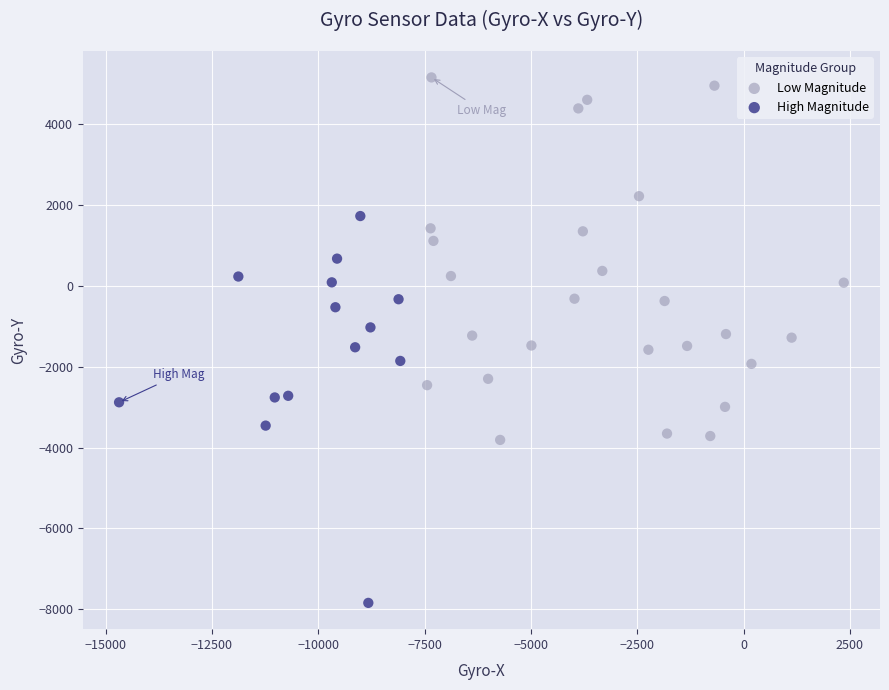

Which series reaches the maximum Y coordinate?

Low Magnitude